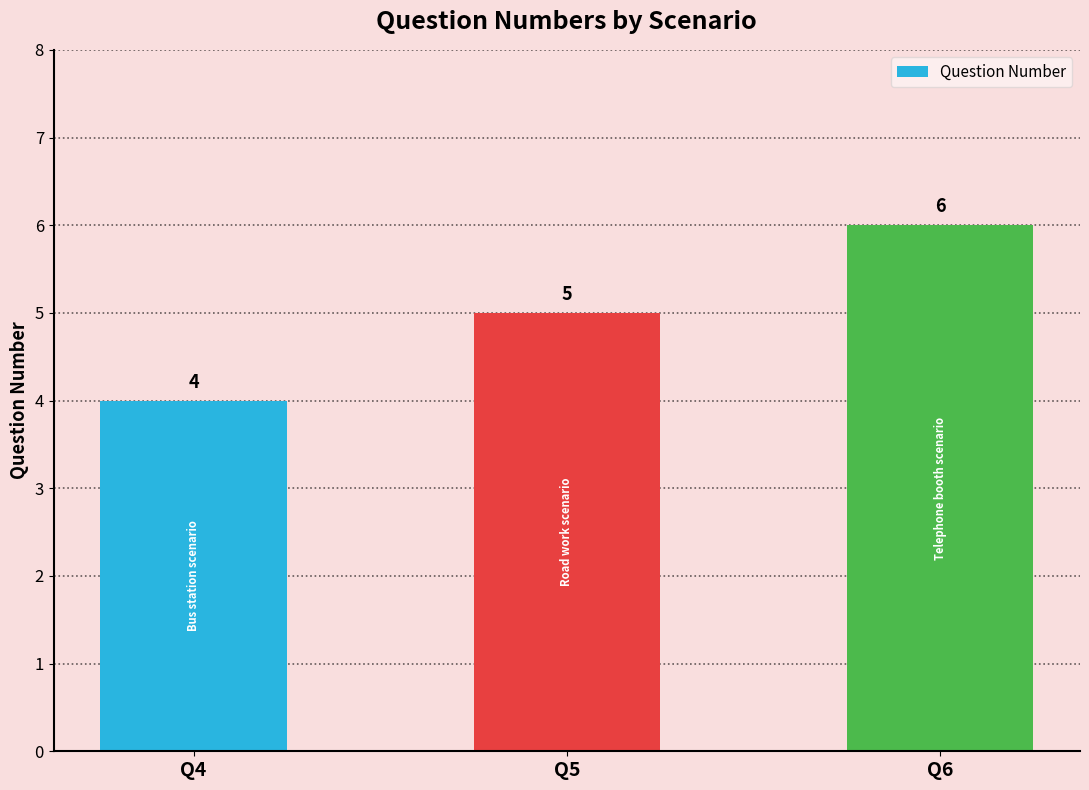

Which category has the lowest value across all series?

Q4